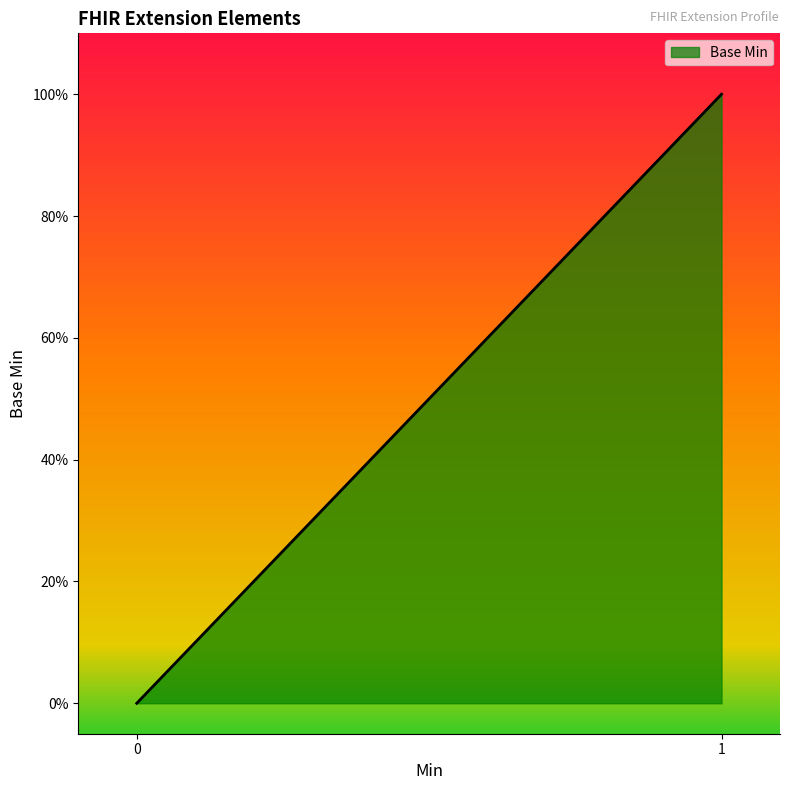

What is the greatest value displayed?

1